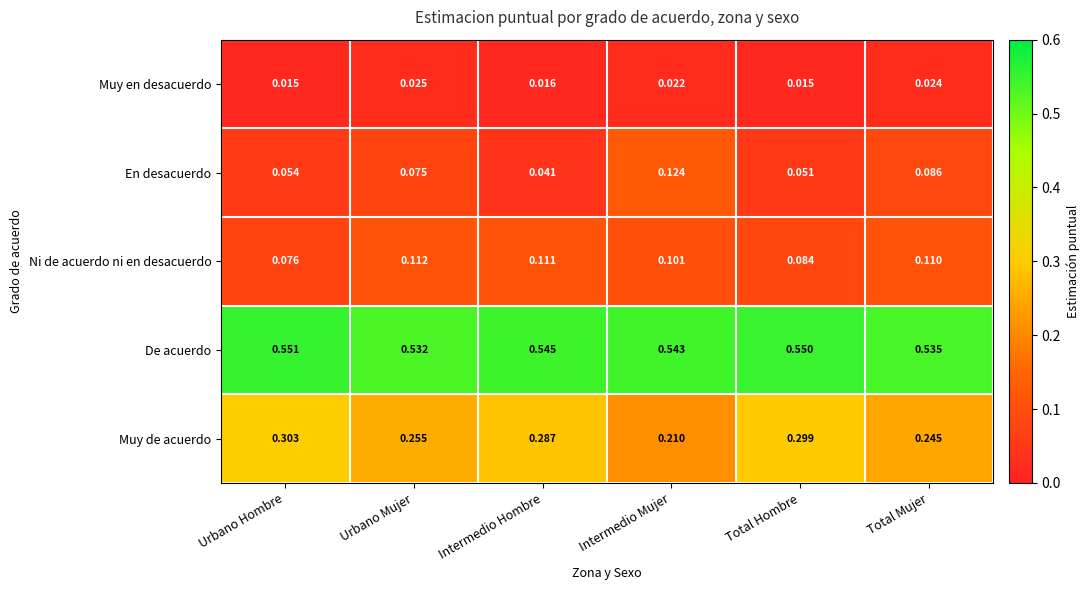

Which series has the largest total across all categories?

De acuerdo